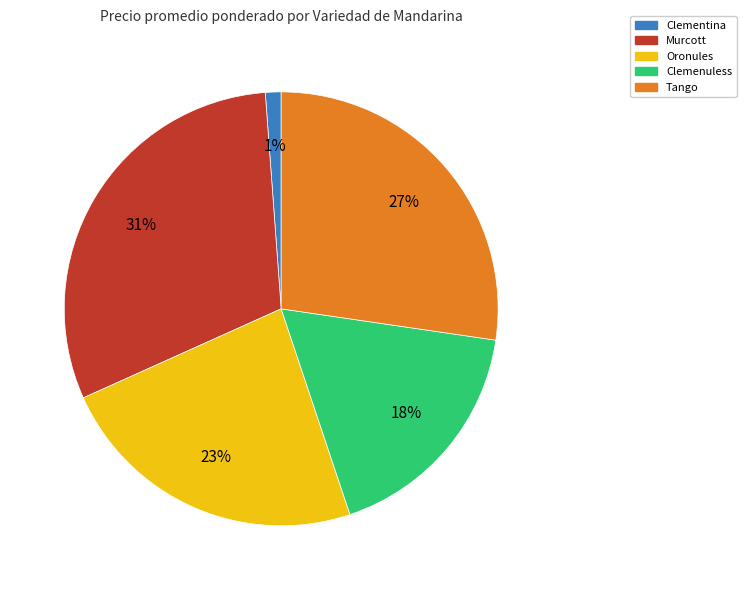

Count the number of slices in the pie.

5